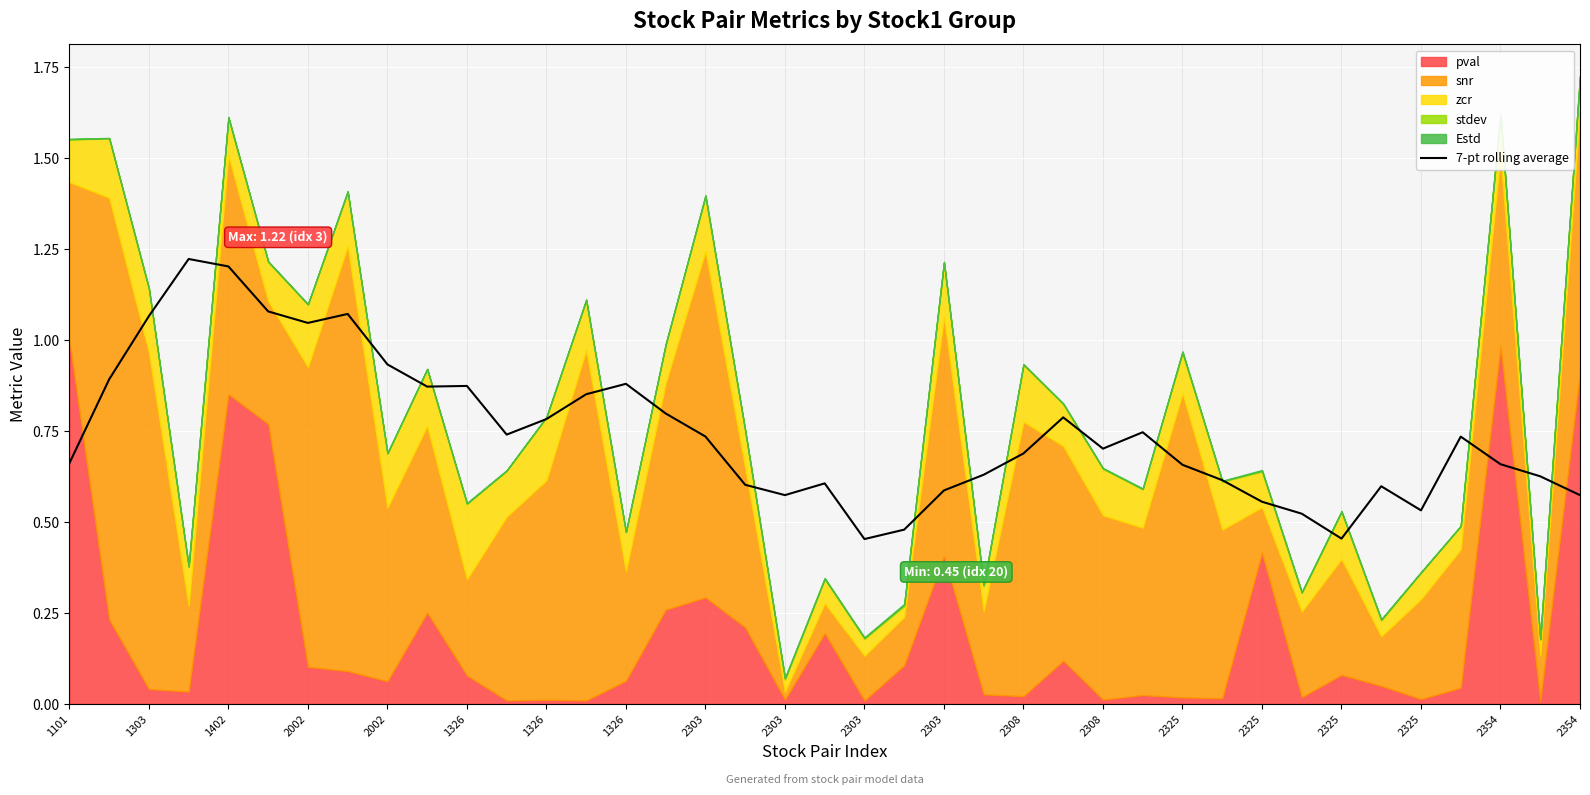

How many lines are shown in the chart?

1